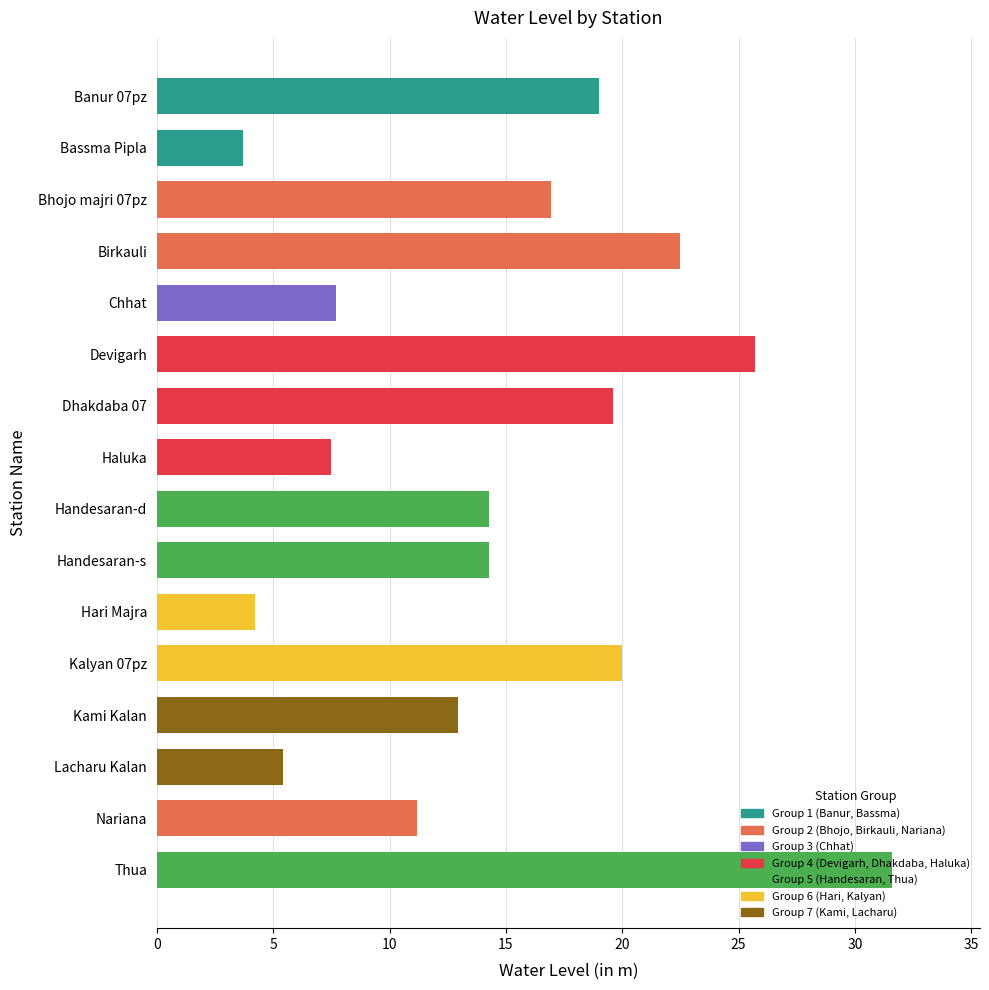

What is the value of the 6th bar from the top?

25.7